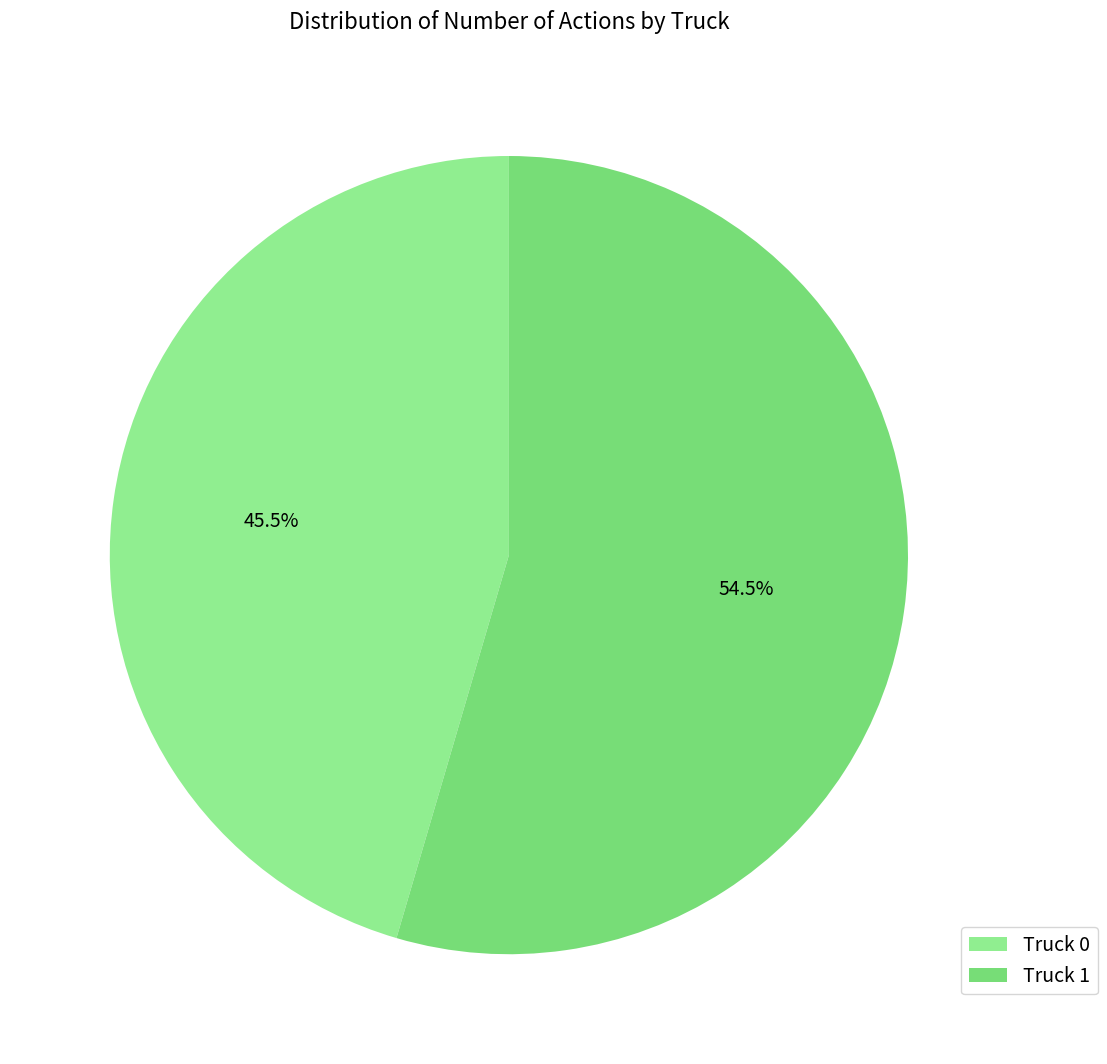

What is the ratio of the value at Truck 1 to the value at Truck 0?

1.2